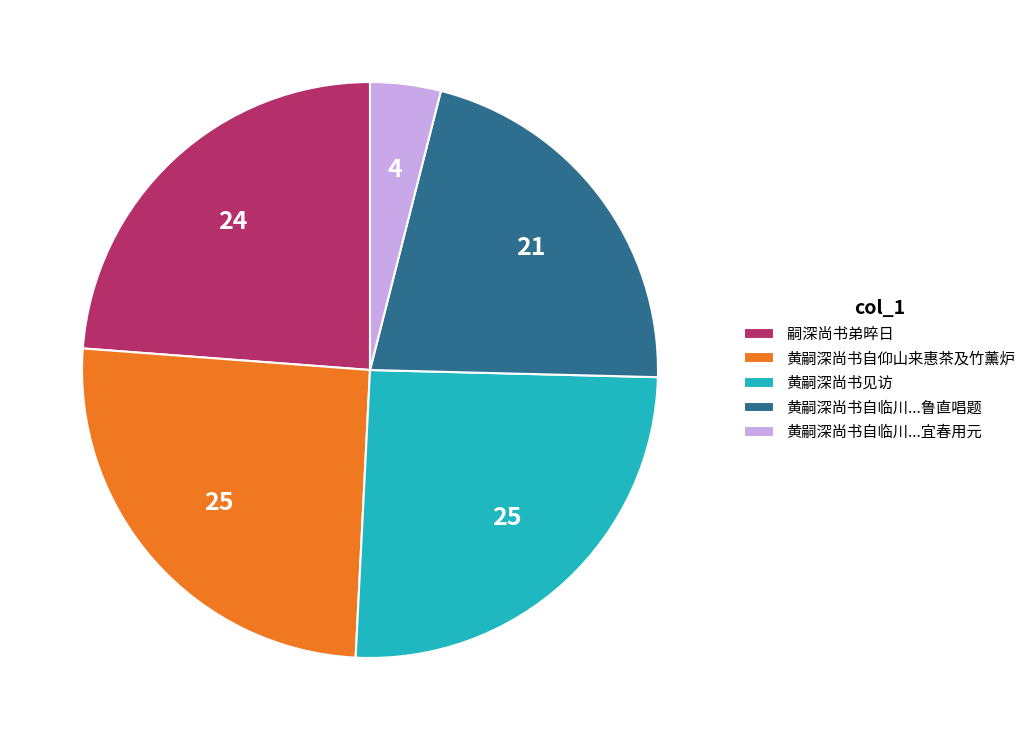

Which has a higher value, 黄嗣深尚书见访 or 黄嗣深尚书自临川...宜春用元?

黄嗣深尚书见访